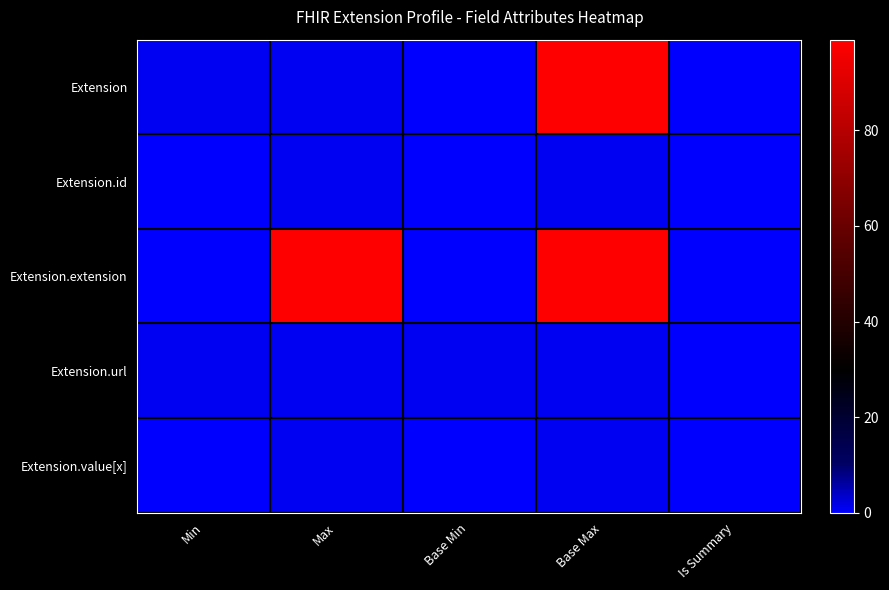

What is the total value across all series at Base Min?

1